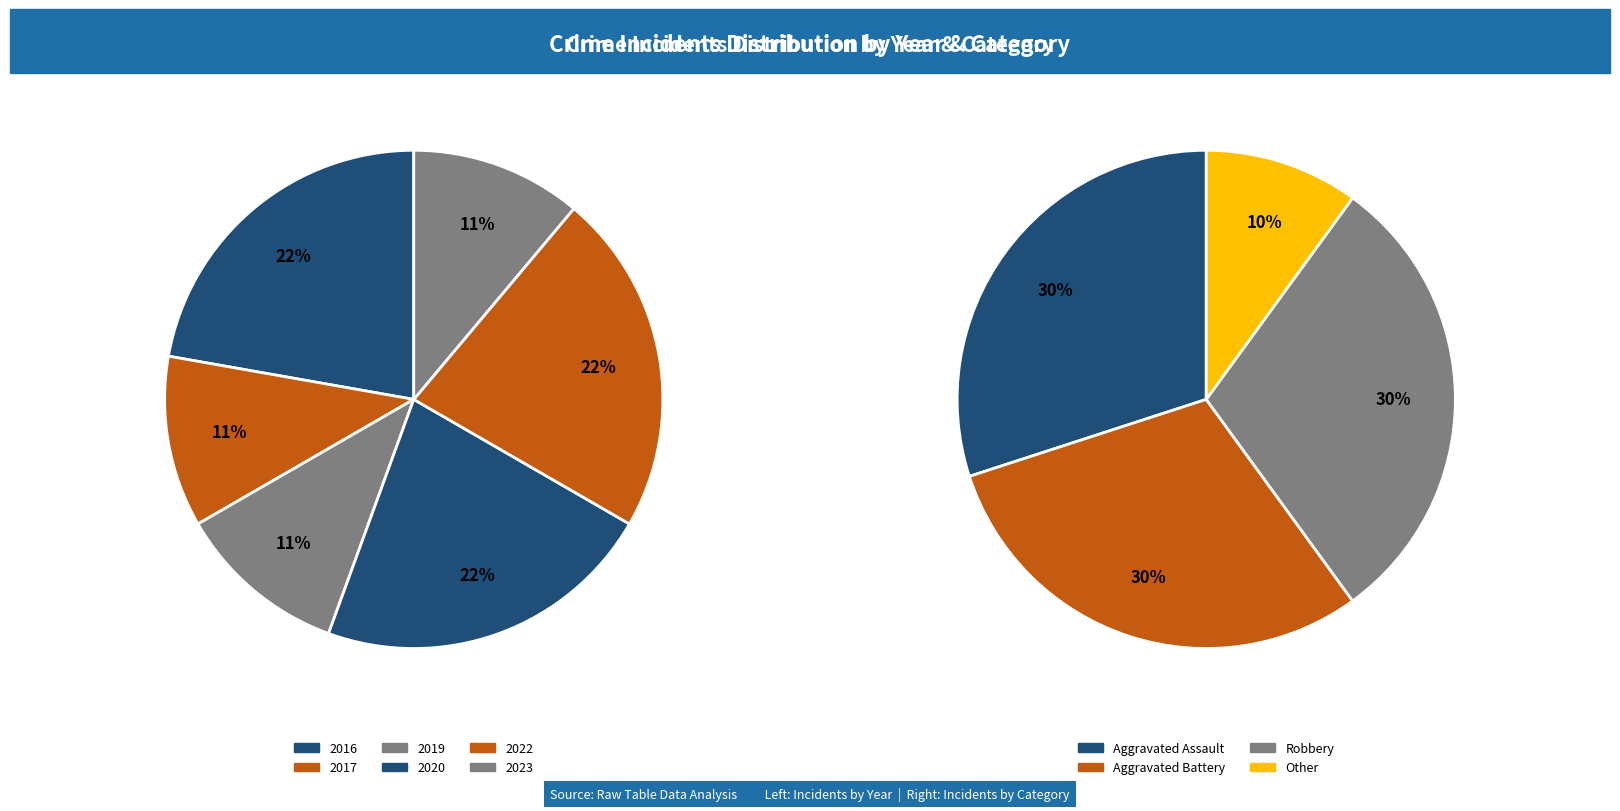

What is the smallest slice in the pie chart?

2017